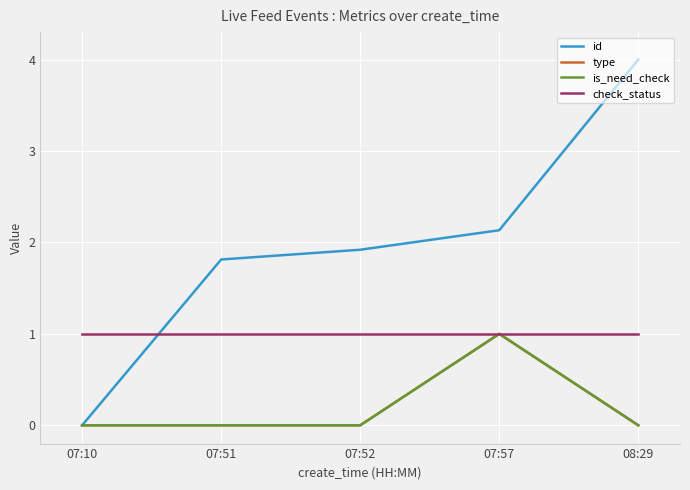

Which series has the largest total across all categories?

id